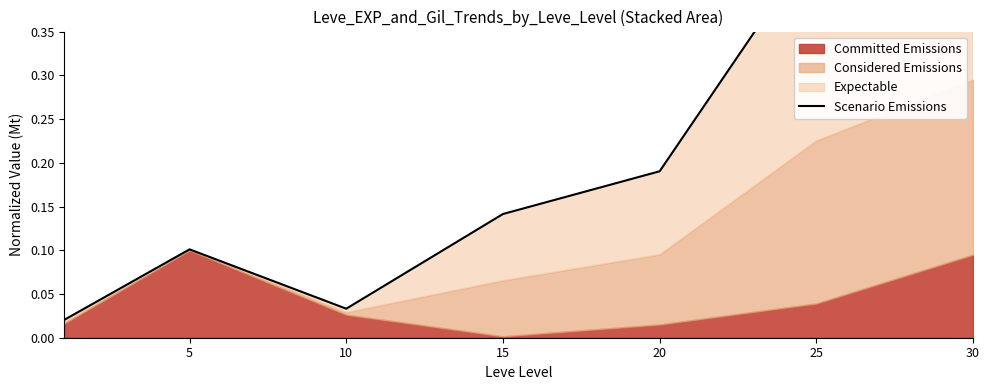

At which category does the data reach its first local valley?

10